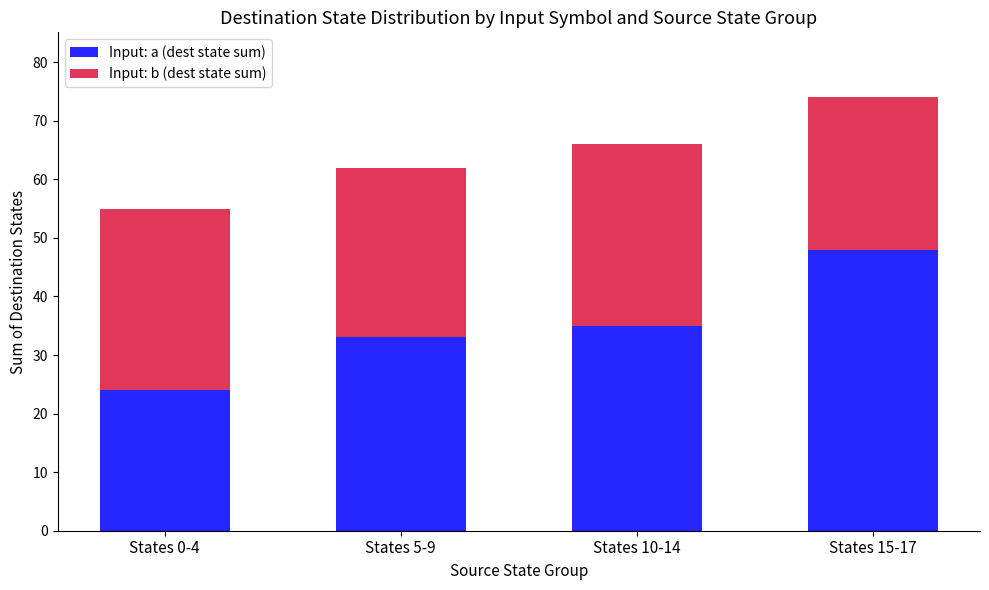

Reading left to right, transcribe the values for Input: a (dest state sum).

24	33	35	48